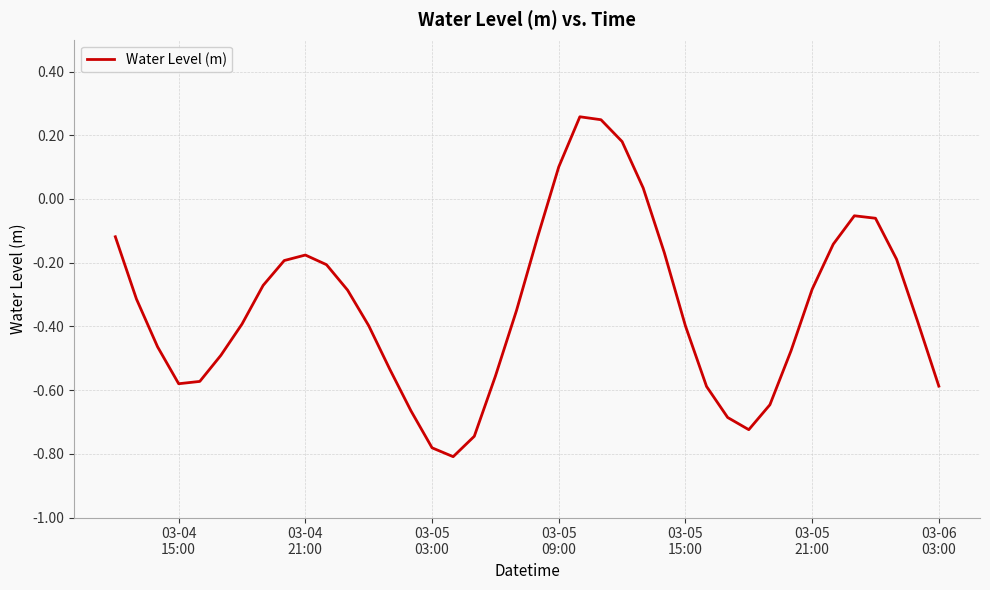

What is the difference between the maximum and minimum values?

1.1